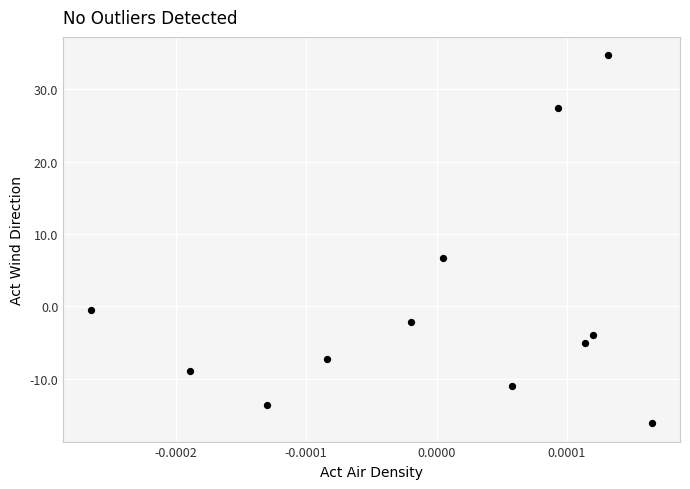

What is the range of Y values (max minus min)?

50.8